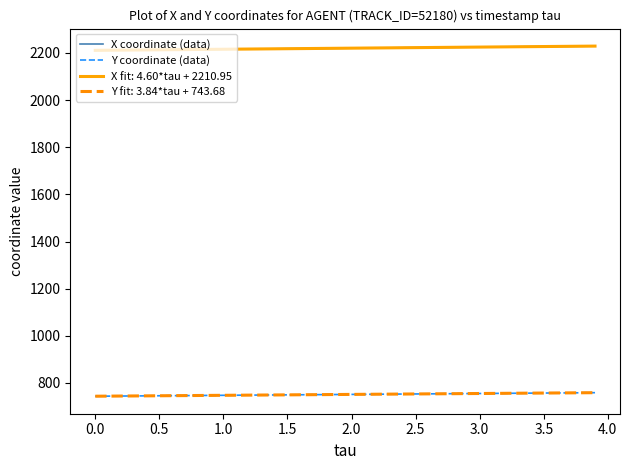

Does the chart display data point markers on the line(s)?

No